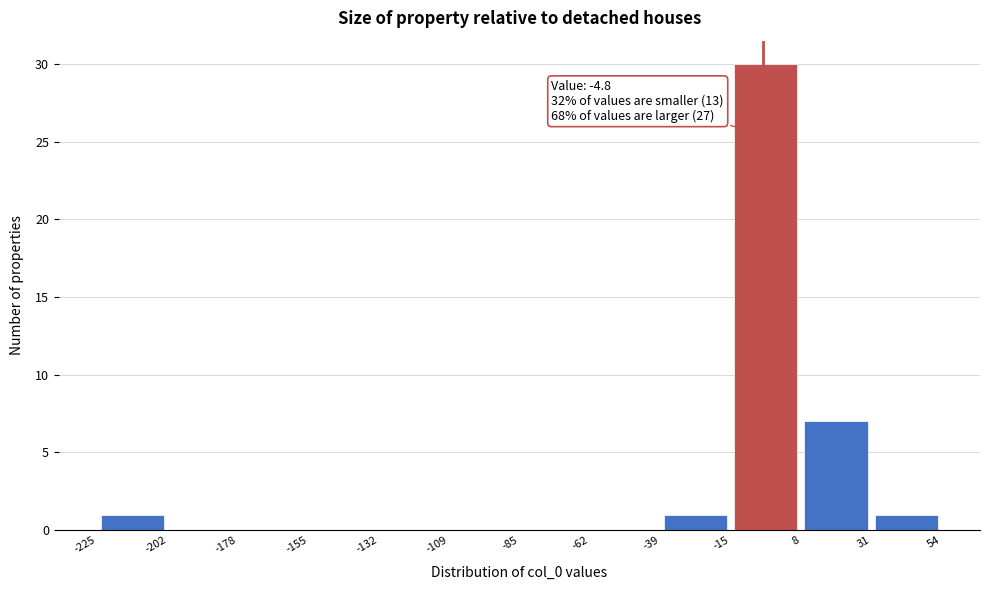

Which range on the x-axis has the tallest bar?

-15 to 8